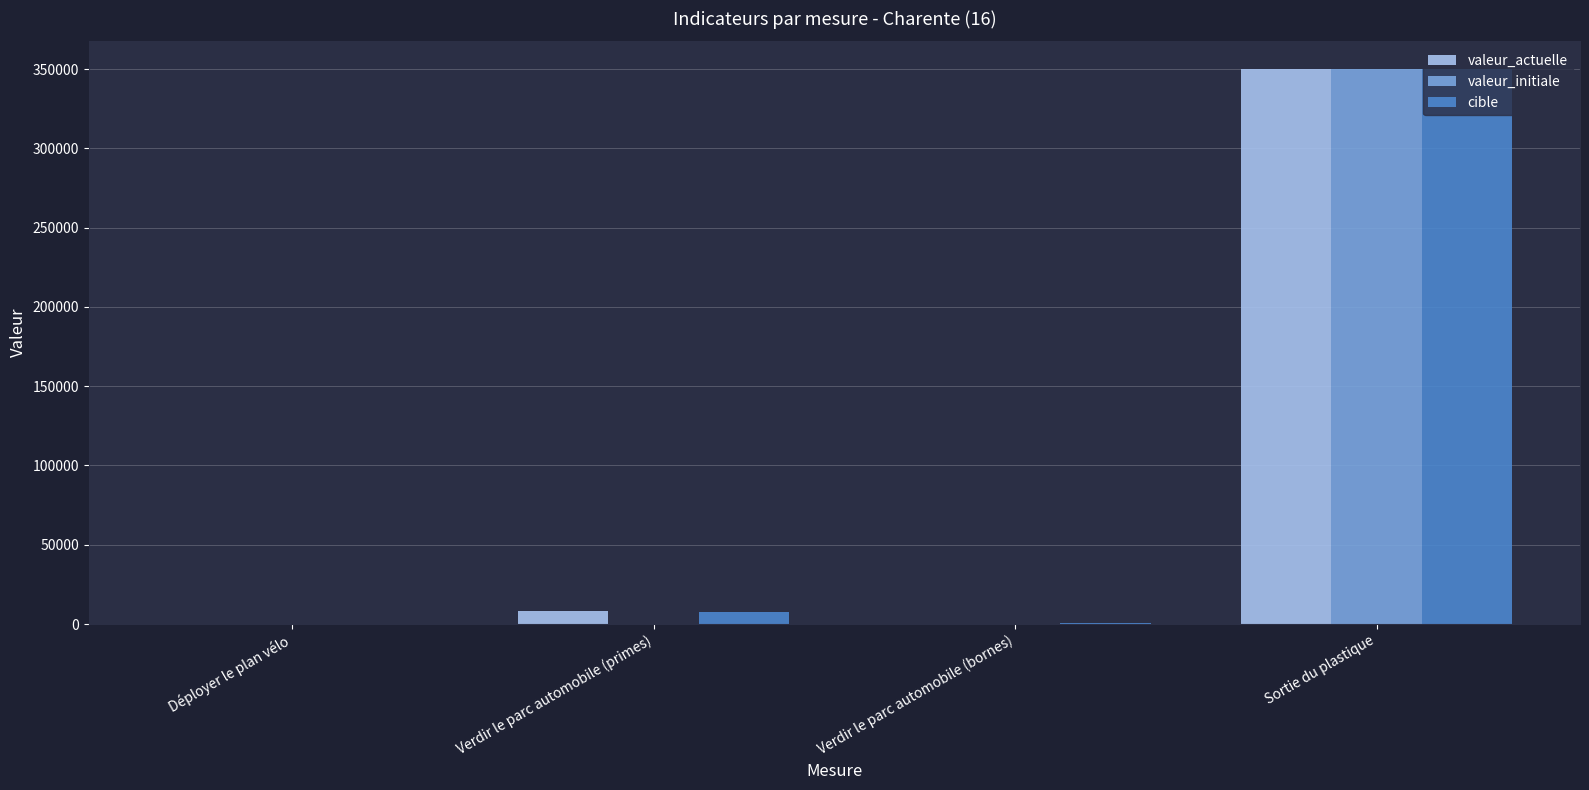

Between Verdir le parc automobile (bornes) and Sortie du plastique, which series saw the biggest shift?

valeur_initiale